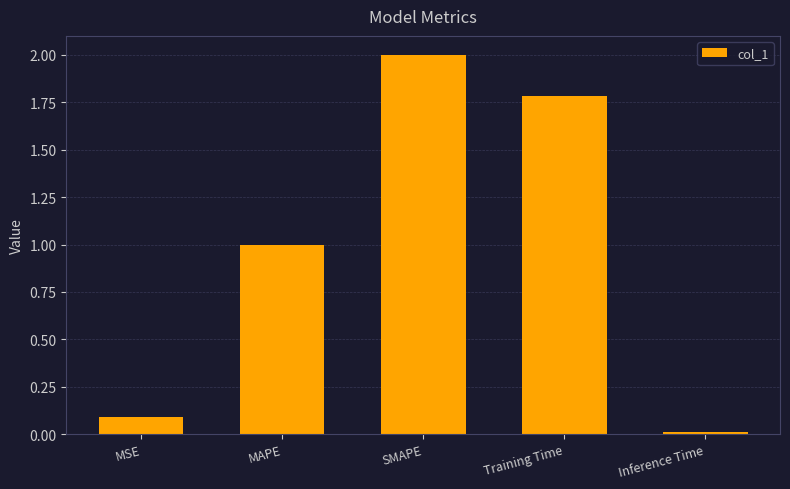

What is the approximate value at Training Time?

1.8